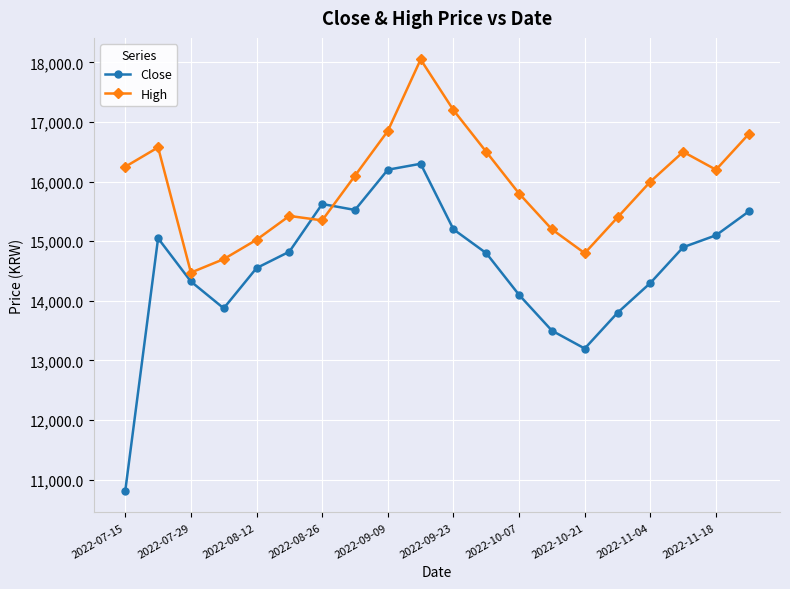

In High, how many points are higher than both neighbors (excluding endpoints)?

4